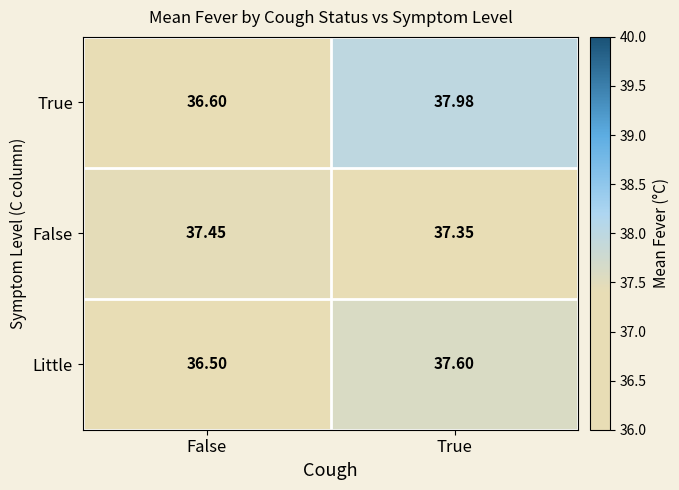

Which series has the widest spread of values?

True